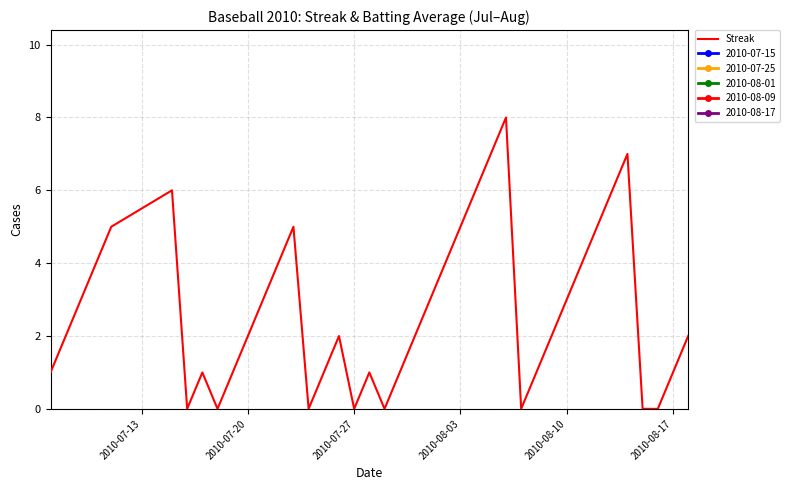

How many categories are shown in the chart?

40